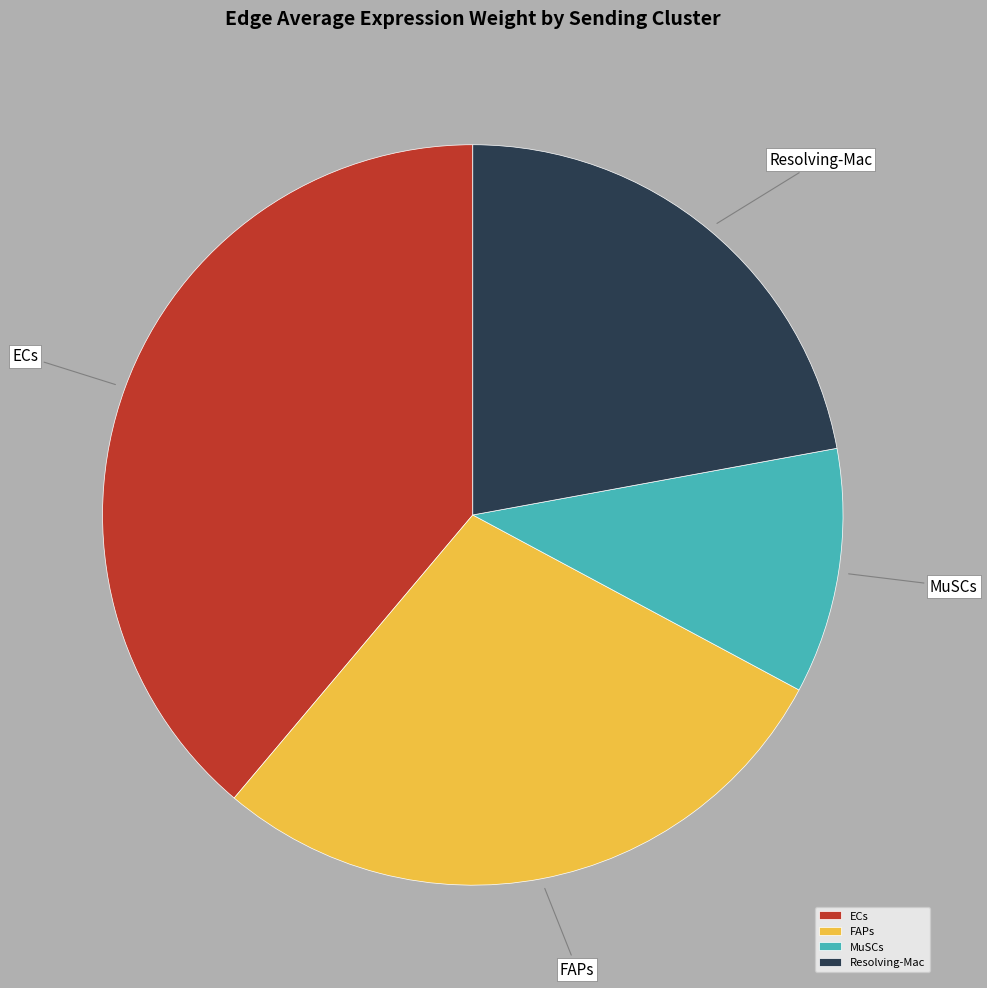

Is MuSCs the majority of the pie?

No